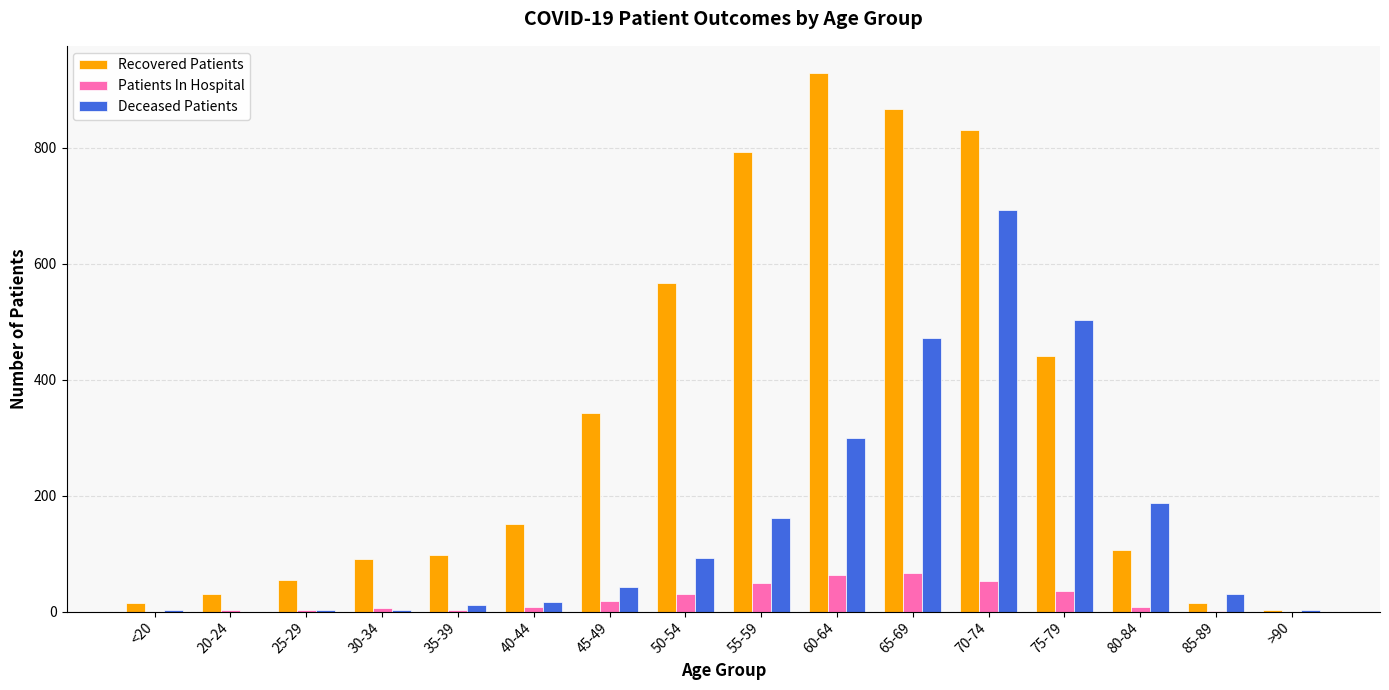

The Patients In Hospital series shows 7 at 80-84. True or false?

True